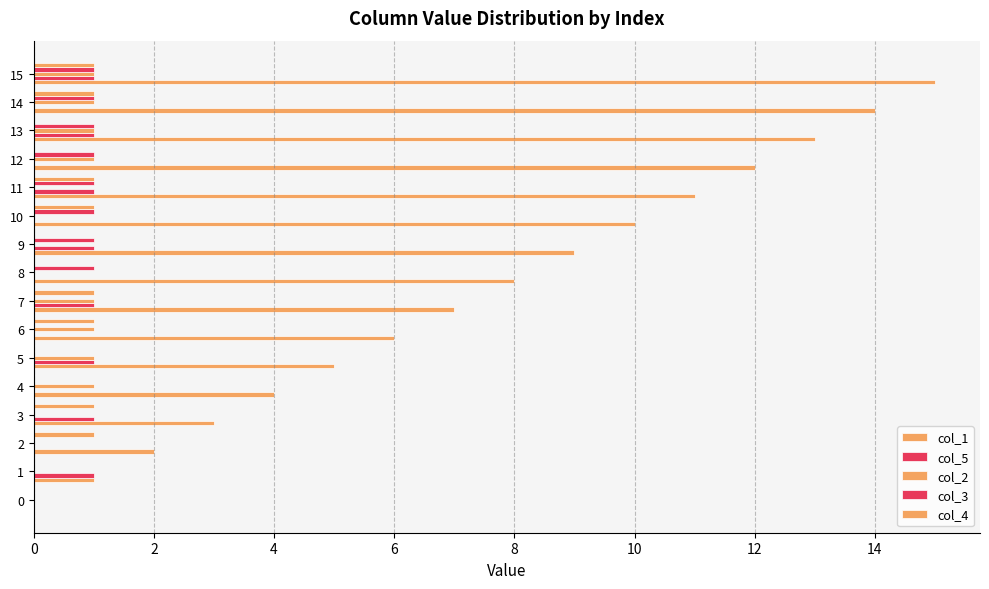

True or false: col_1 has a value of 13 at 9.

False